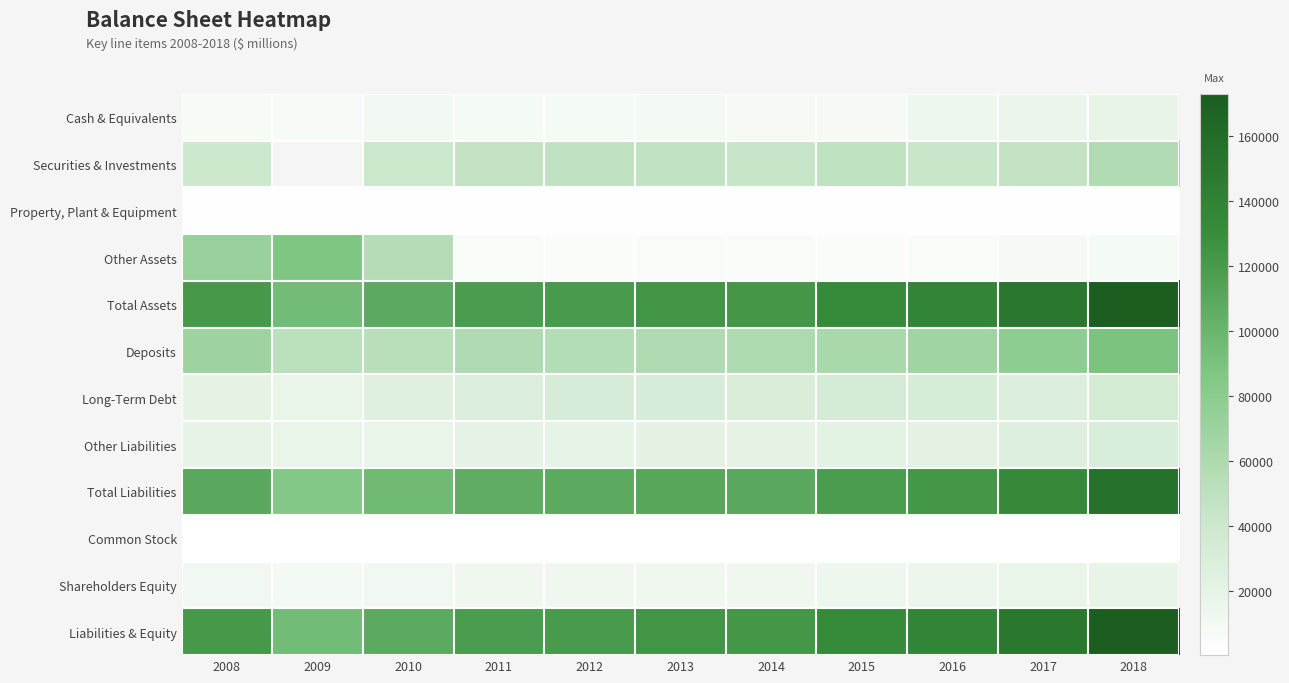

At which category is the sum across all series the highest?

2018